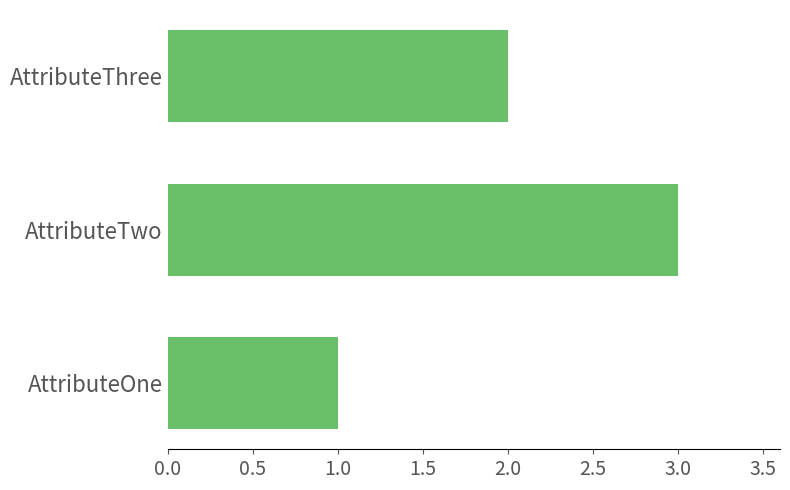

What is the difference between the maximum and minimum values?

2